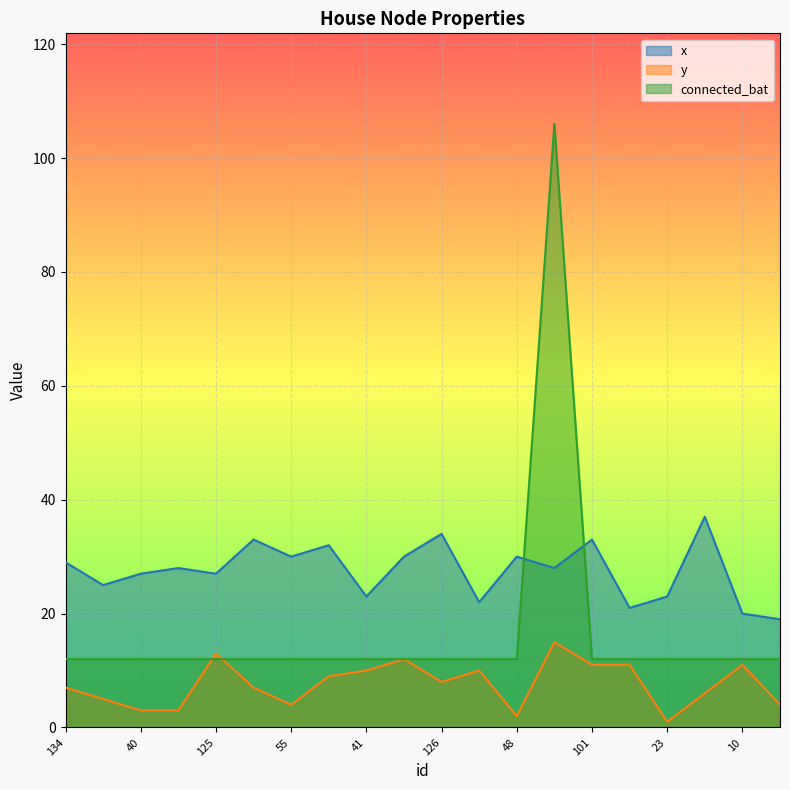

Which category has the lowest value across all series?

23